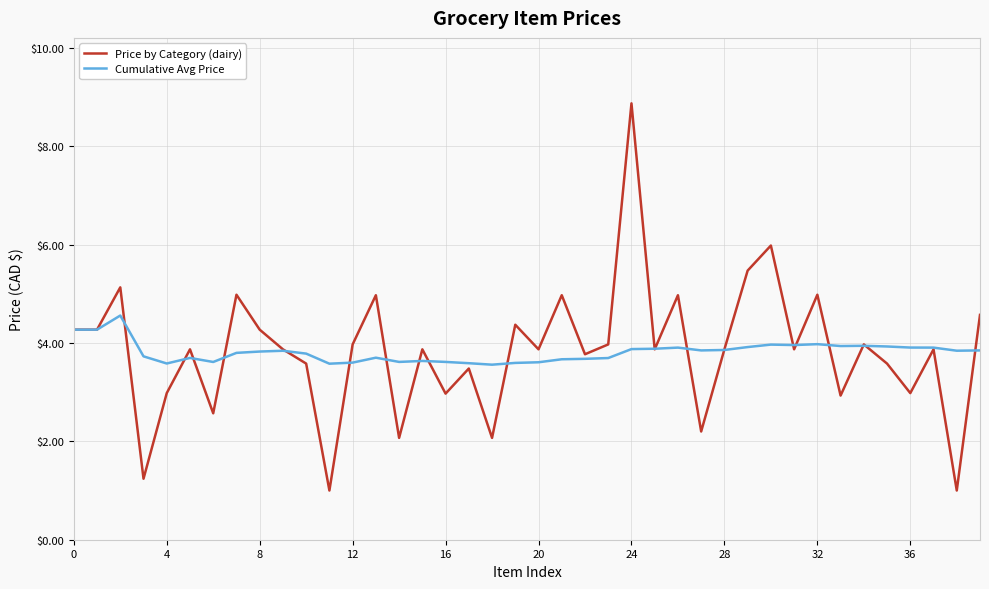

Which series has the widest spread of values?

Price by Category (dairy)